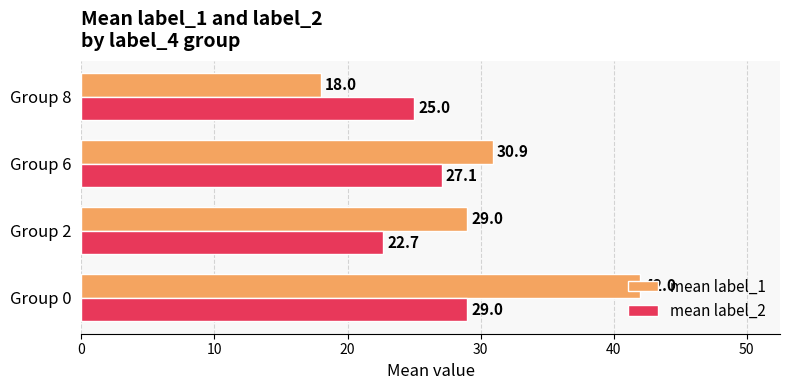

What is the minimum value for mean label_2?

22.7